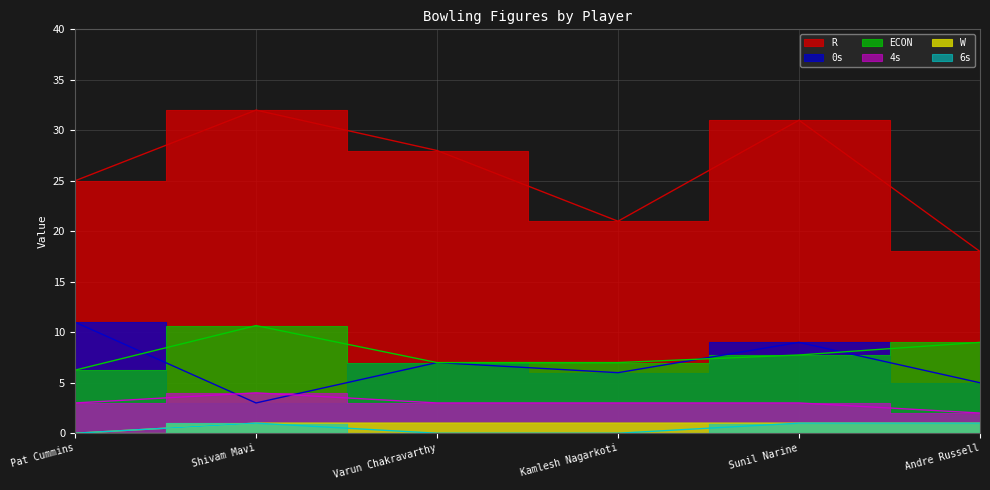

At which category is the sum across all series the highest?

Sunil Narine